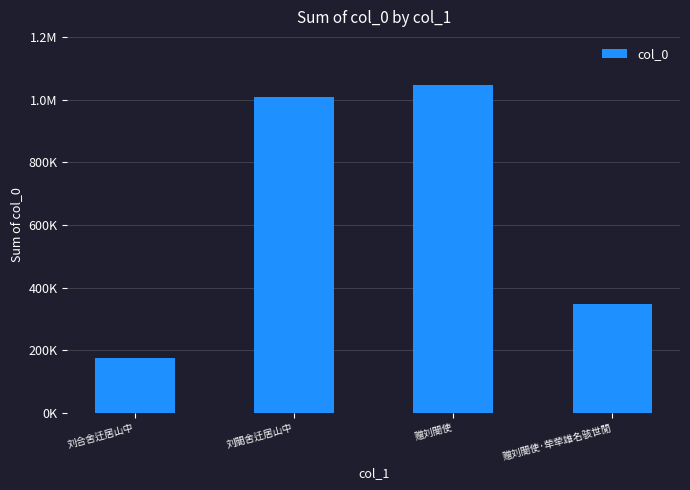

Does the chart contain any negative values?

No